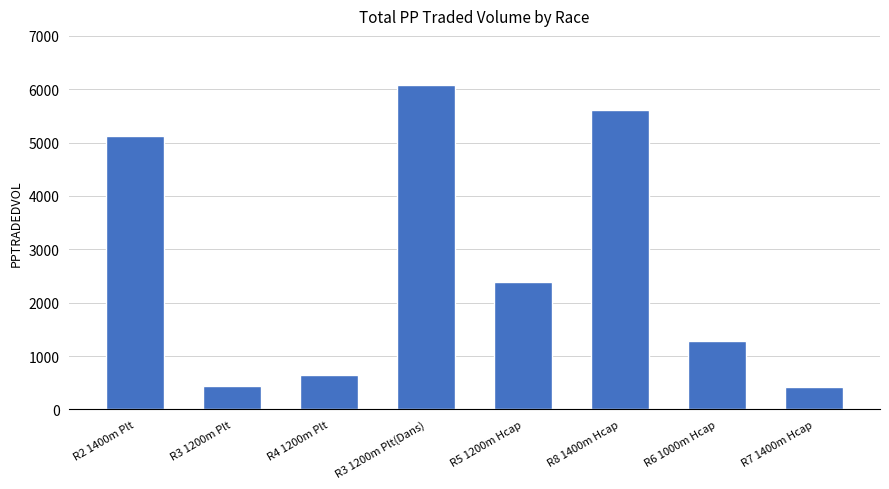

What is the smallest value displayed?

419.4